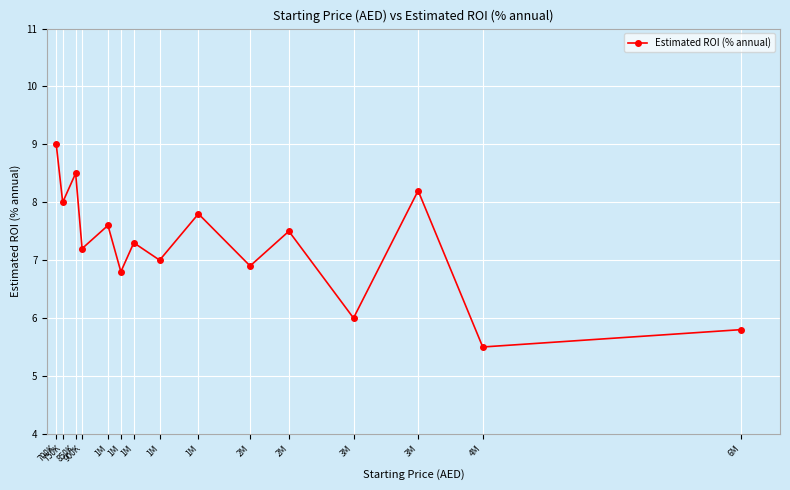

List the labels in order of value, largest first.

700K, 850K, 3M, 750K, 1M, 1M, 2M, 1M, 900K, 1M, 2M, 1M, 3M, 6M, 4M